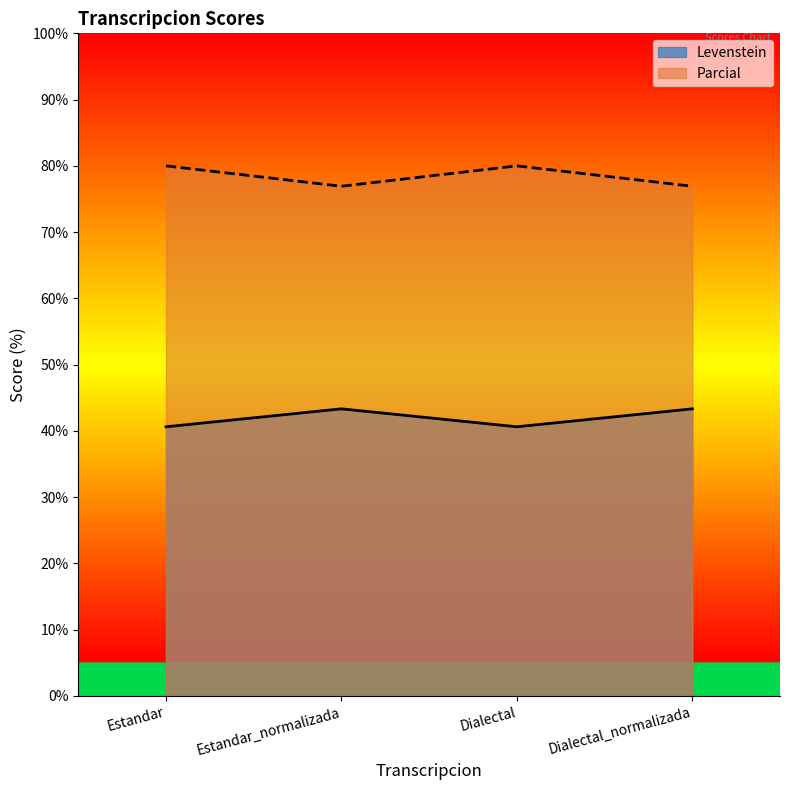

How many lines are shown in the chart?

2